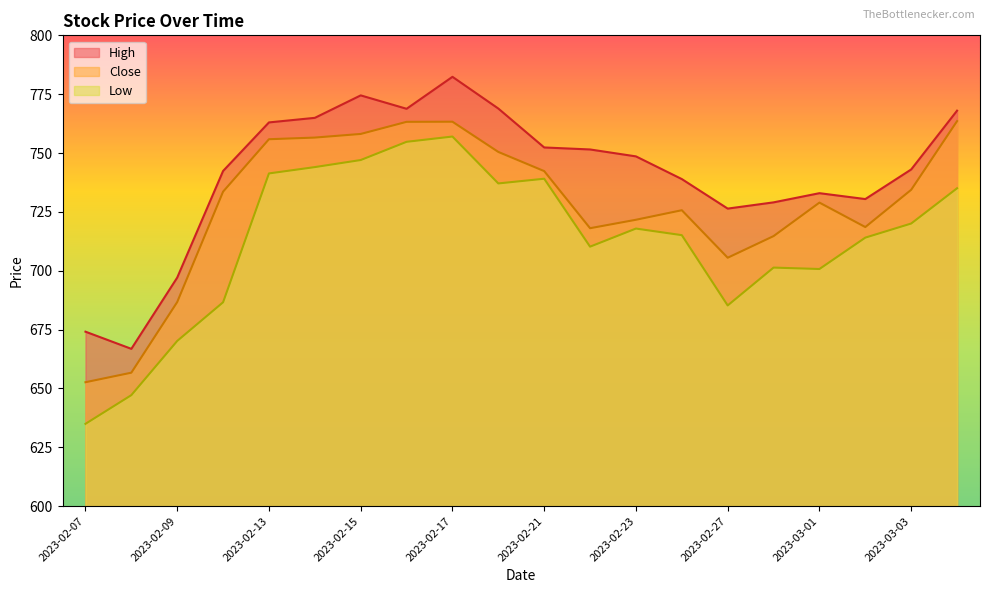

Which has a higher value, 2023-02-20 or 2023-02-23?

2023-02-20